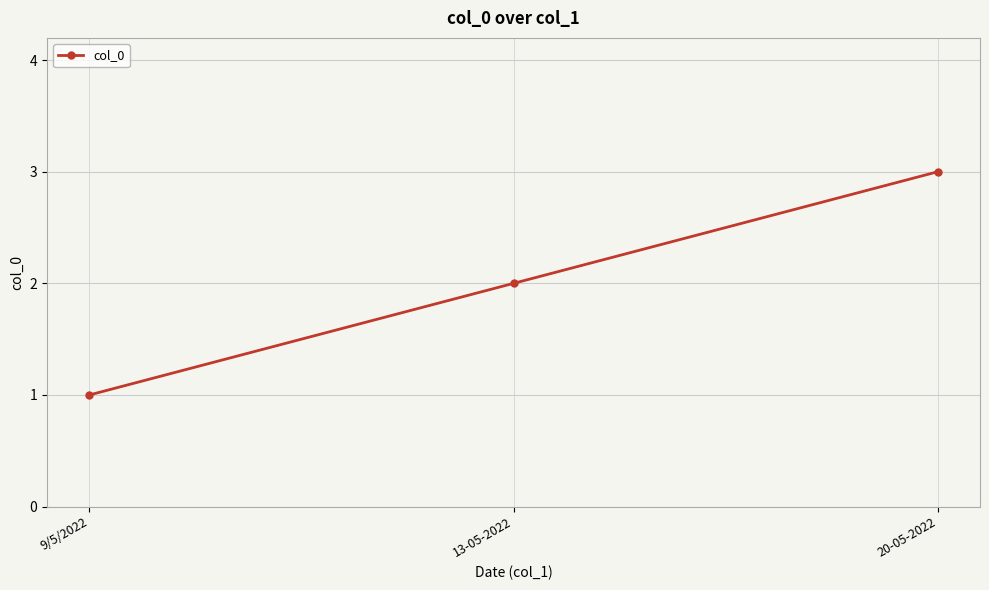

Rank the categories by value from lowest to highest.

9/5/2022, 13-05-2022, 20-05-2022